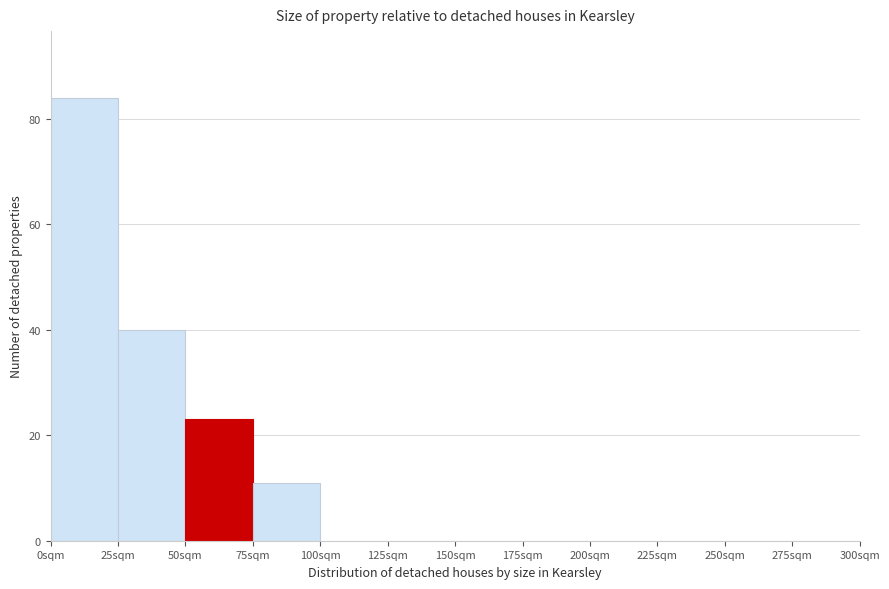

Reading left to right, transcribe this chart: for each bar, give the range it covers on the x-axis and its height. The values are not printed on the chart, so give them approximately, as read against the axis.

0 to 25: 84
25 to 50: 40
50 to 75: 24
75 to 100: 12
100 to 125: 0
125 to 150: 0
150 to 175: 0
175 to 200: 0
200 to 225: 0
225 to 250: 0
250 to 275: 0
275 to 300: 0